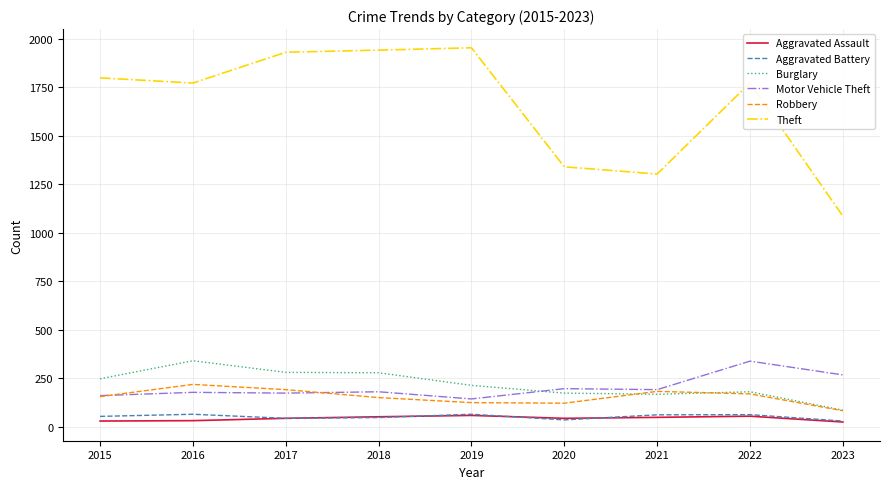

Is this an area chart (filled region under the line)?

No